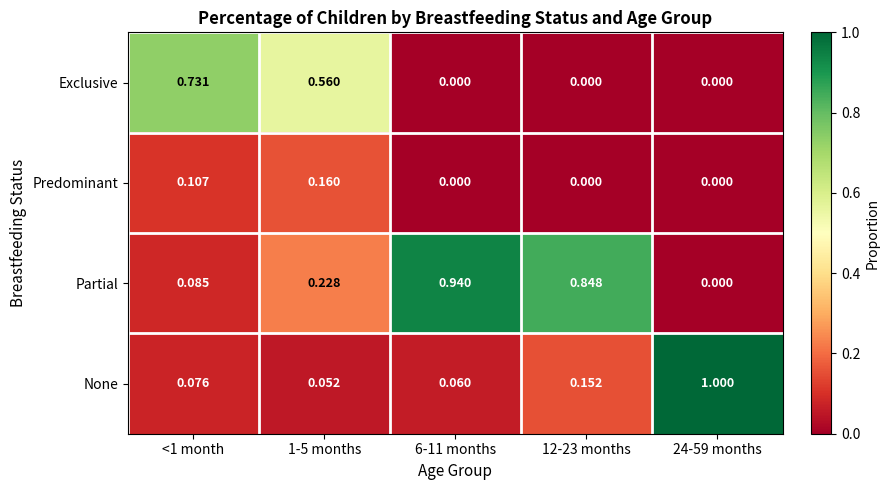

Which series has the widest spread of values?

None